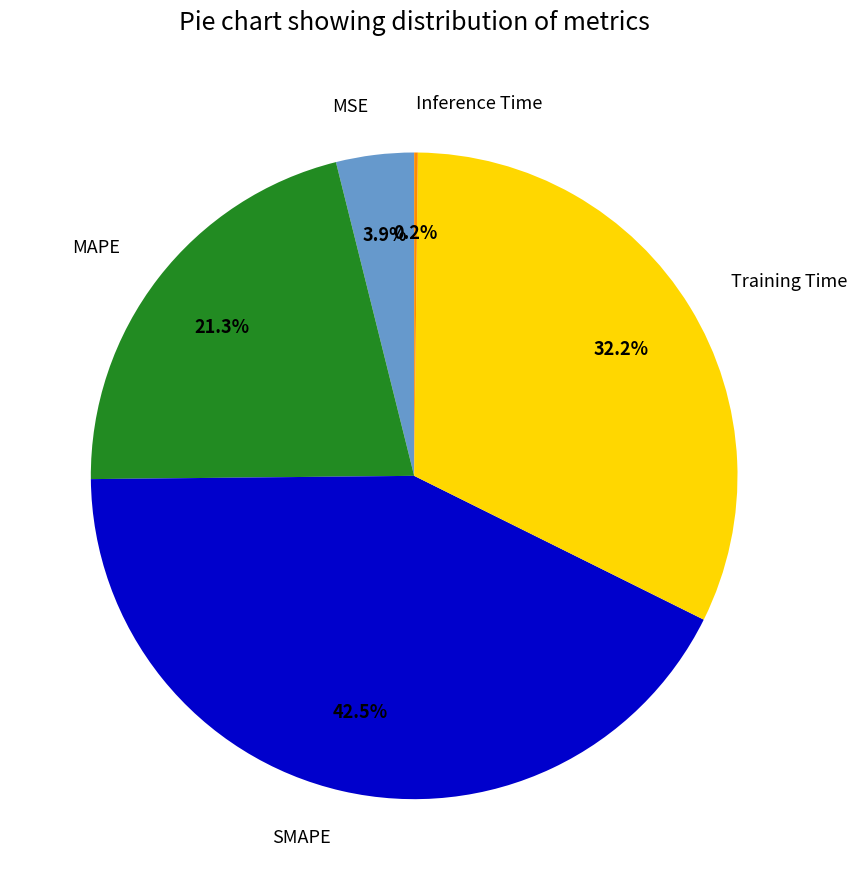

Which has a higher value, MAPE or MSE?

MAPE